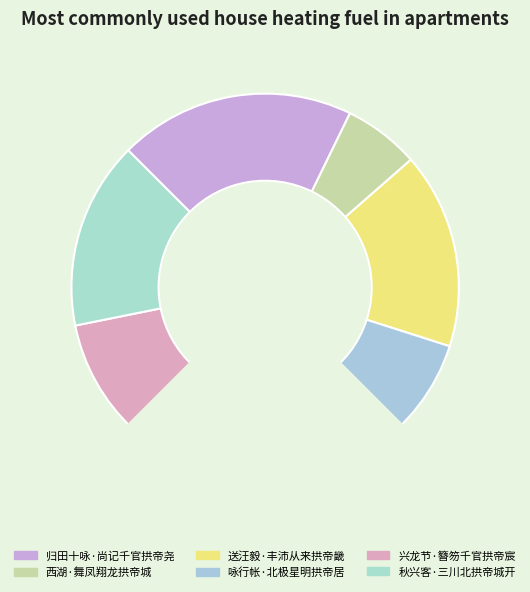

What percentage is NOT represented by 秋兴客·三川北拱帝城开?

84.3%